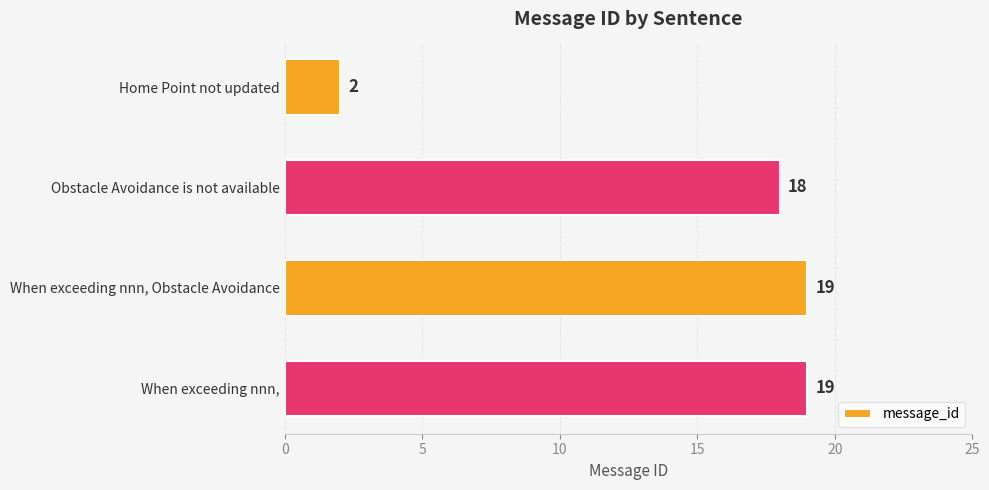

The chart shows a value of 18 at Obstacle Avoidance is not available. True or false?

True